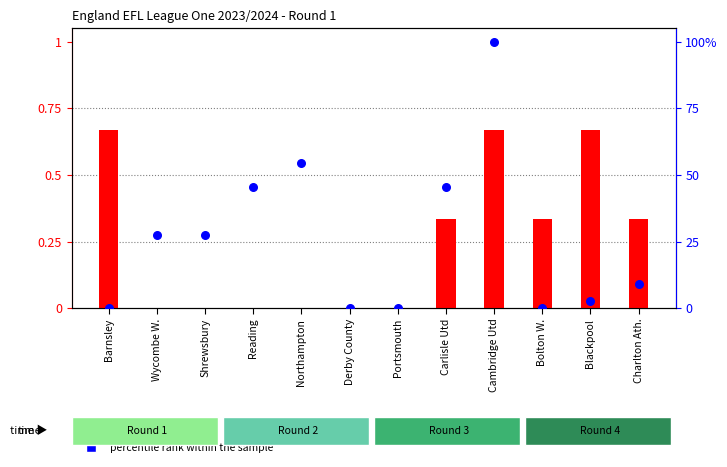

Which series has the widest spread of Y values?

percentile rank within the sample